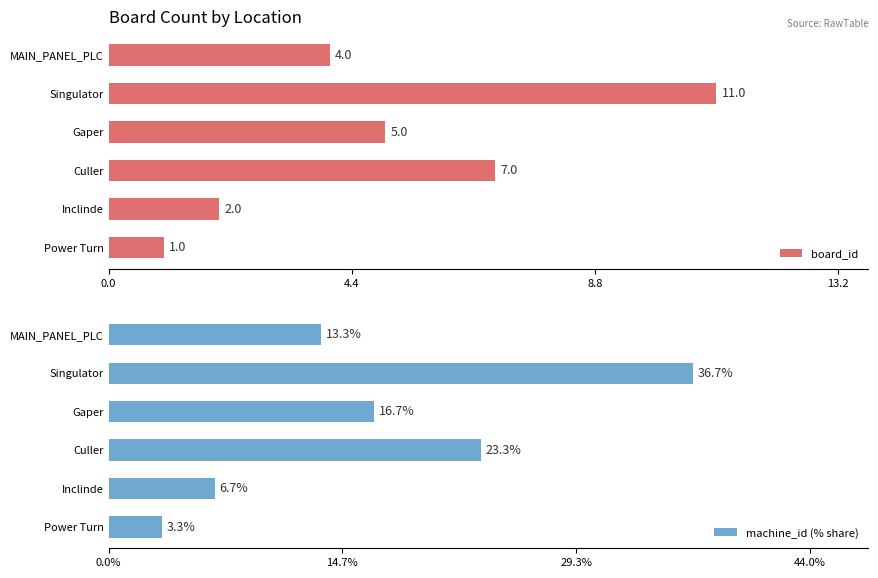

How many data points in board_id are less than 5?

3